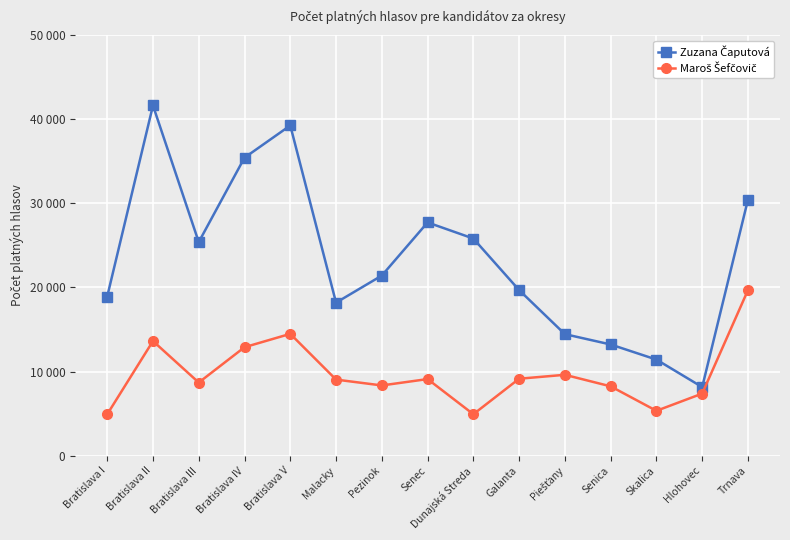

What is the sum of the Zuzana Čaputová values at Senica and Pezinok?

34638